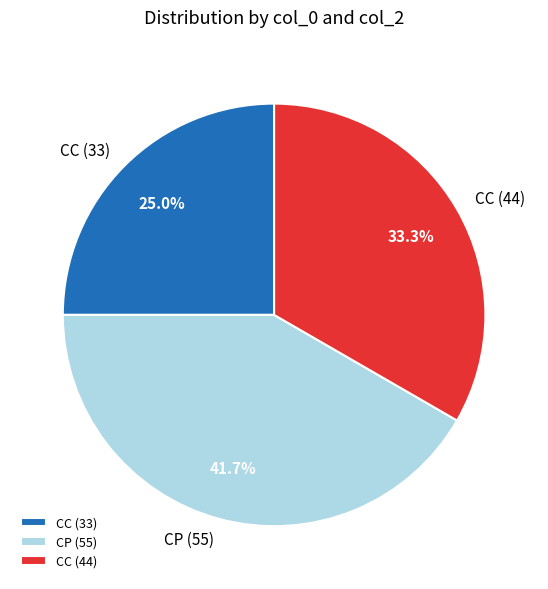

Which category has the smallest portion of the pie?

CC (33)